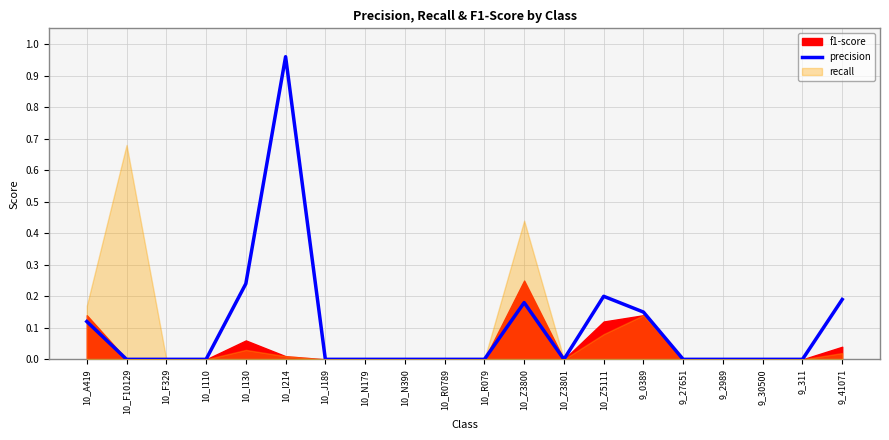

Reading left to right, what are all the values shown in this chart?

0.1	0.0	0.0	0.0	0.2	1.0	0.0	0.0	0.0	0.0	0.0	0.2	0.0	0.2	0.1	0.0	0.0	0.0	0.0	0.2